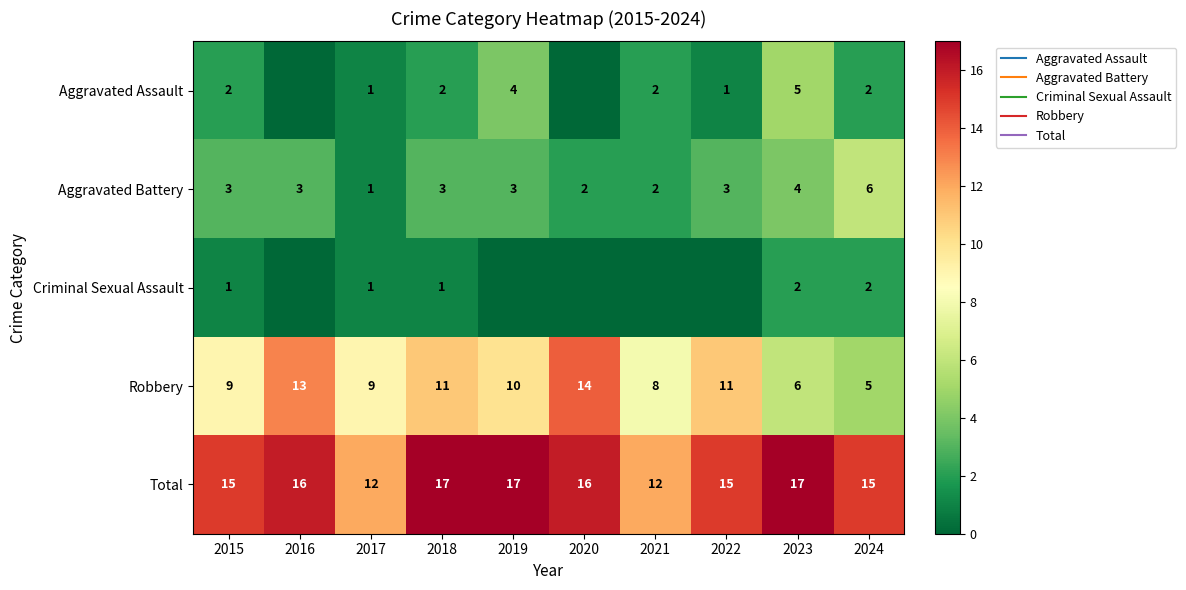

Between 2023 and 2019, which is larger?

2023